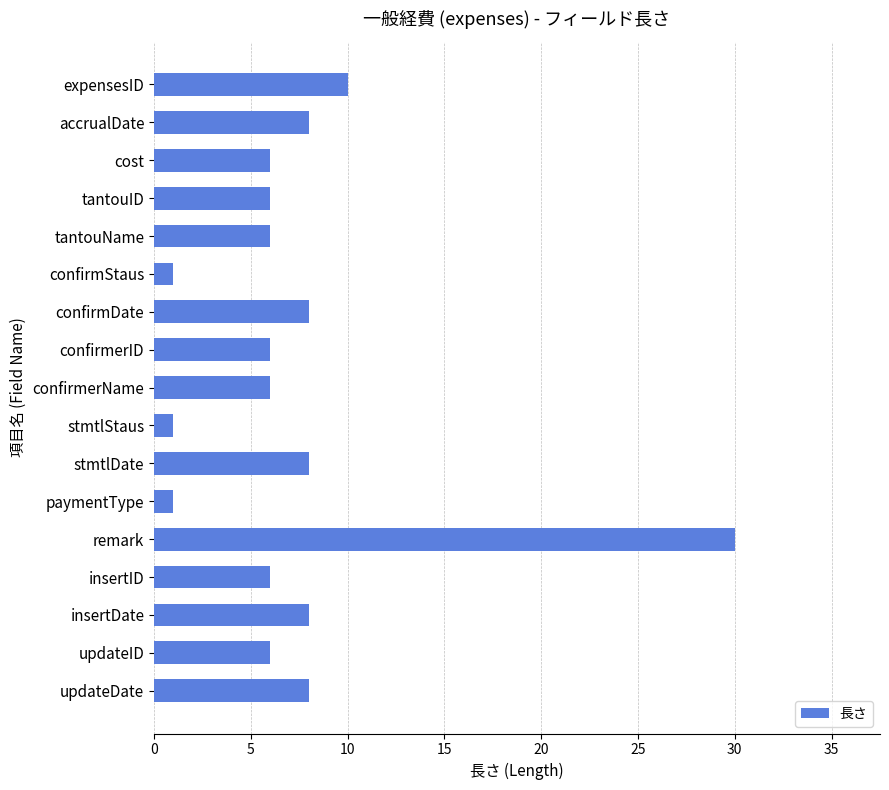

What is the value of the 16th bar from the top?

6